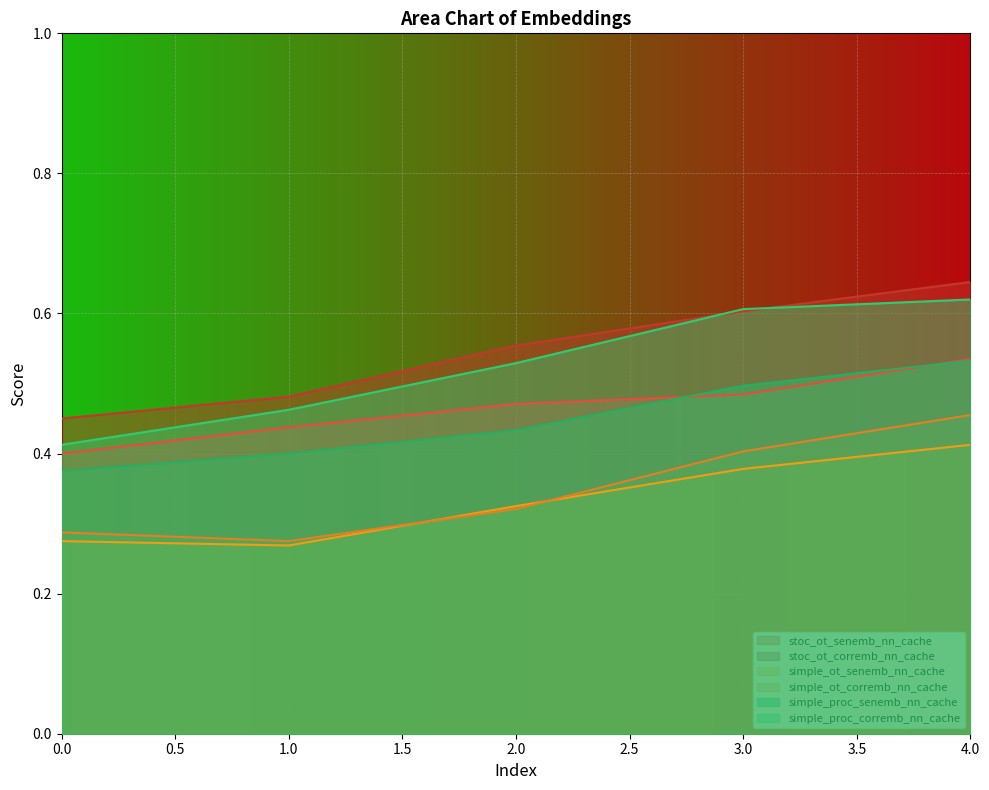

How many simple_proc_corremb_nn_cache values are between 0 and 1?

5